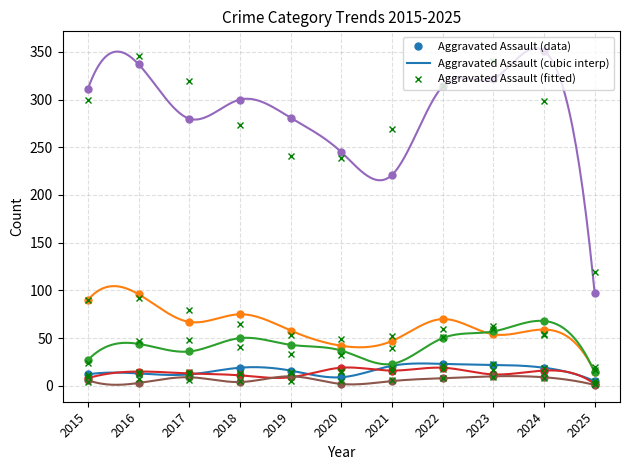

The value of Burglary at 2024 is 88. True or false?

False